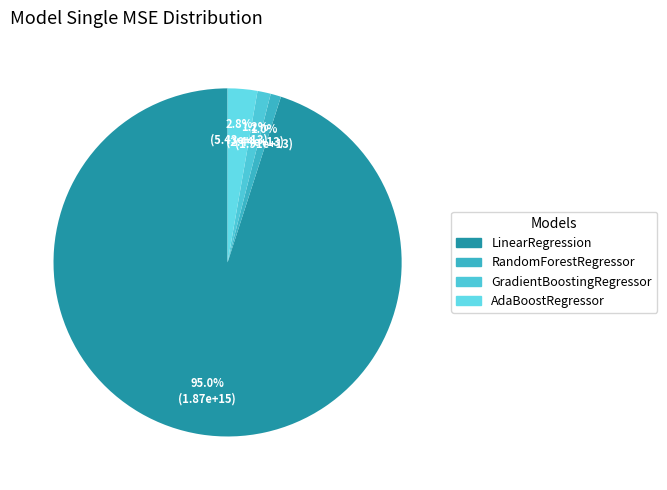

To the nearest percent, what is the difference between the LinearRegression and RandomForestRegressor slice percentages?

94%